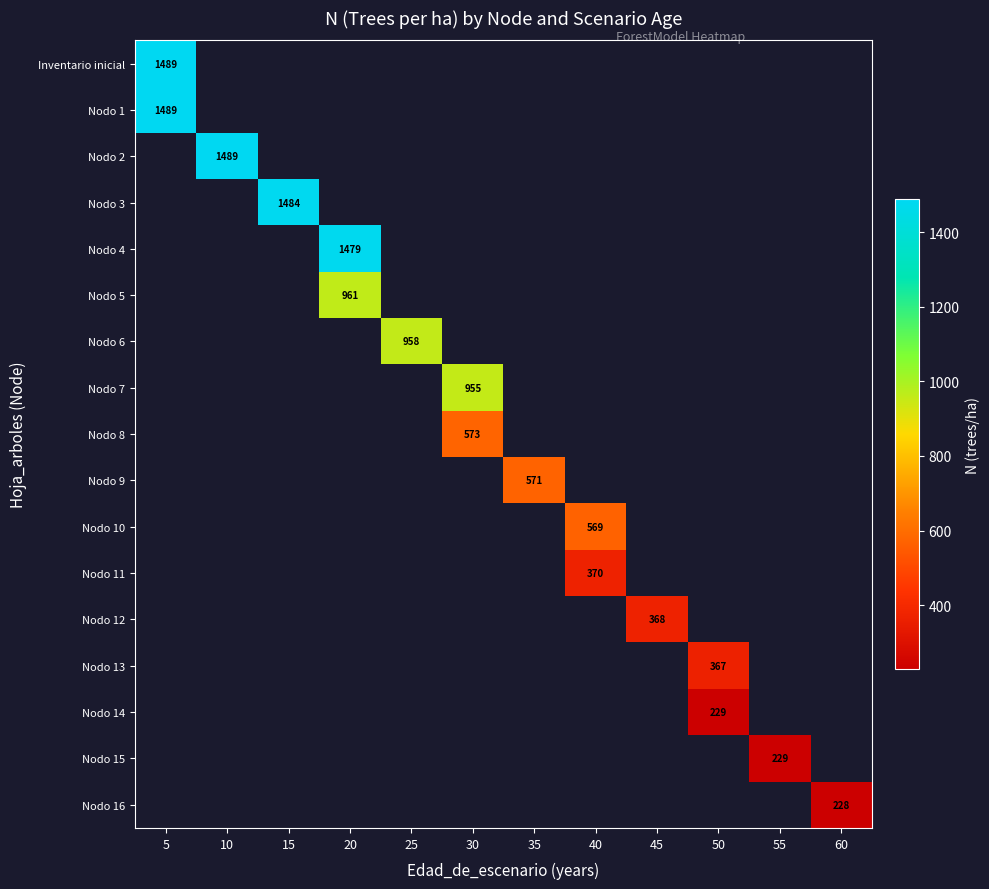

Rank the series by their average value, from highest to lowest.

Inventario inicial, Nodo 1, Nodo 2, Nodo 3, Nodo 4, Nodo 5, Nodo 6, Nodo 7, Nodo 8, Nodo 9, Nodo 10, Nodo 11, Nodo 12, Nodo 13, Nodo 14, Nodo 15, Nodo 16